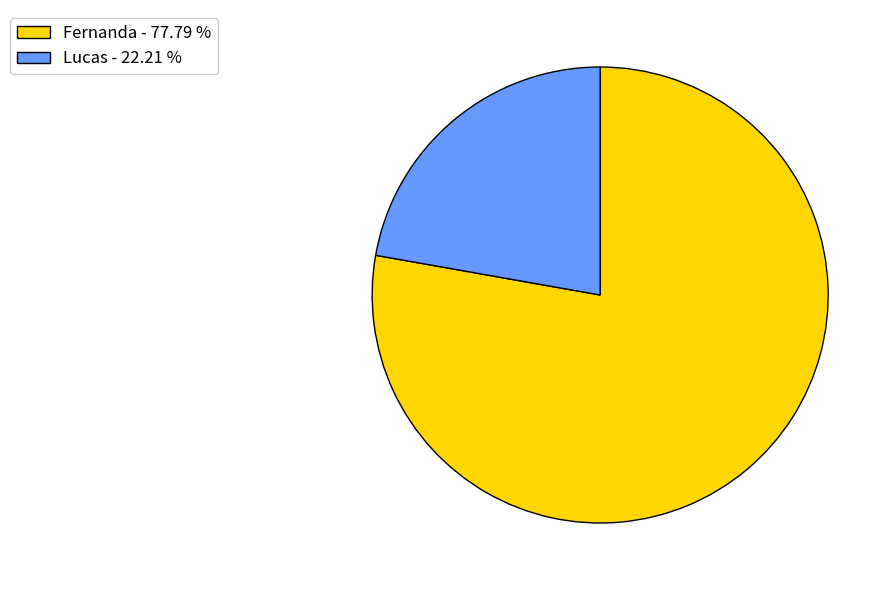

Does Fernanda account for over 50% of the chart?

Yes